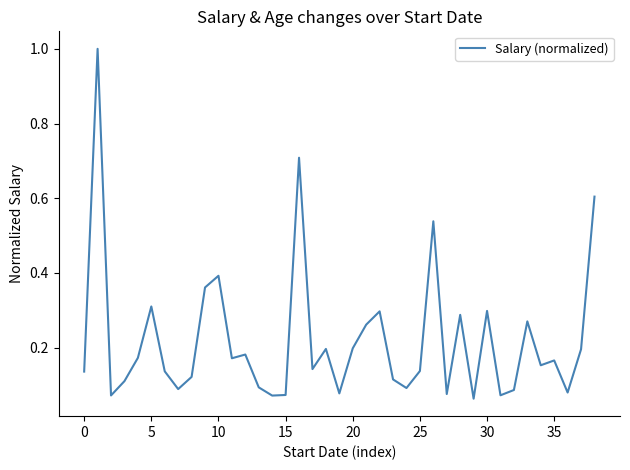

What is the maximum value shown in the chart?

1.0